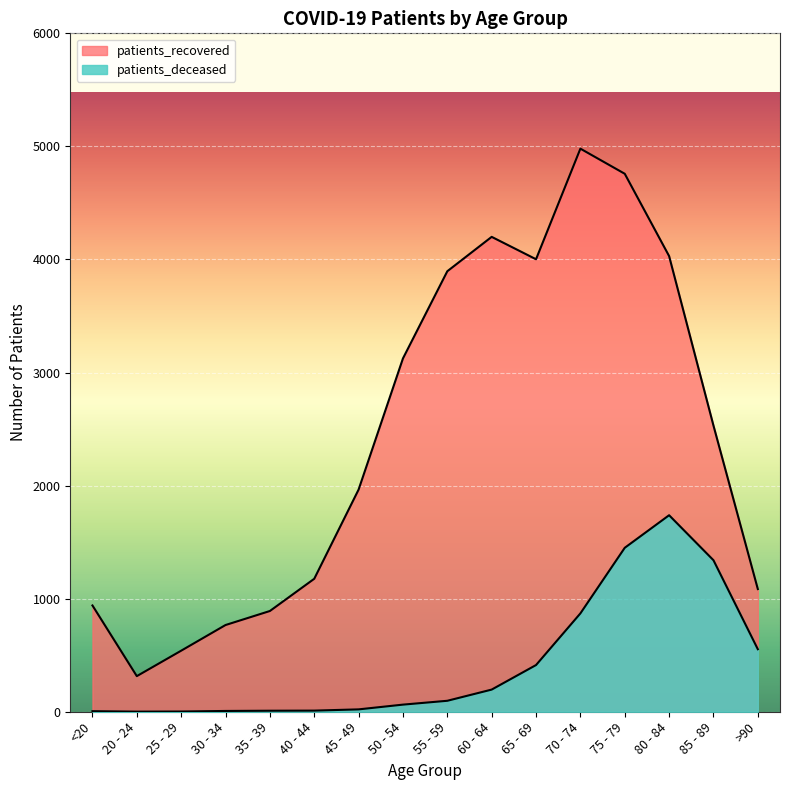

At which label does patients_recovered reach its peak?

70 - 74